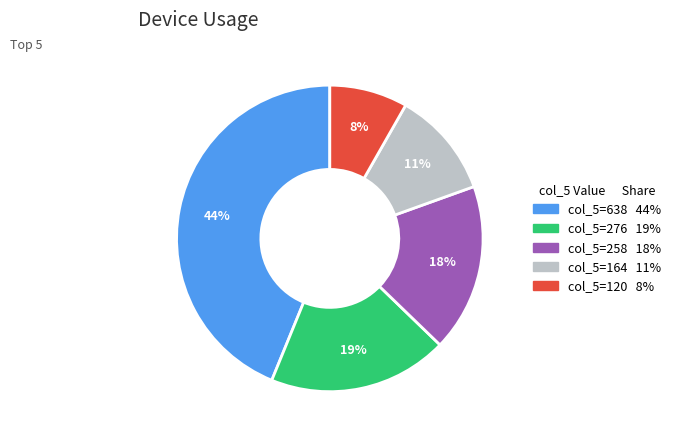

Is there any slice that represents more than half of the pie?

No